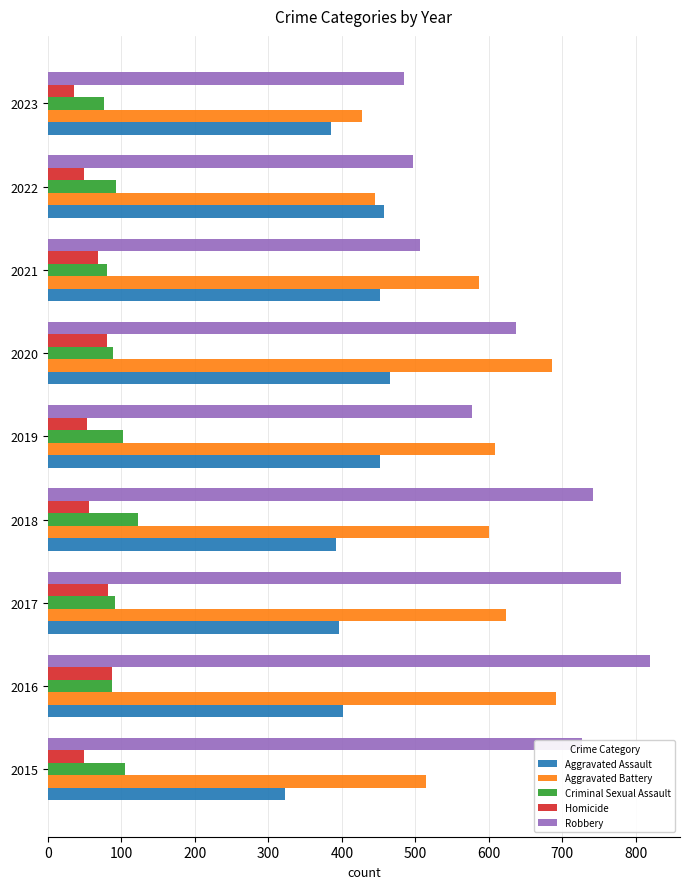

What is the difference between the highest and lowest values at 2020?

605